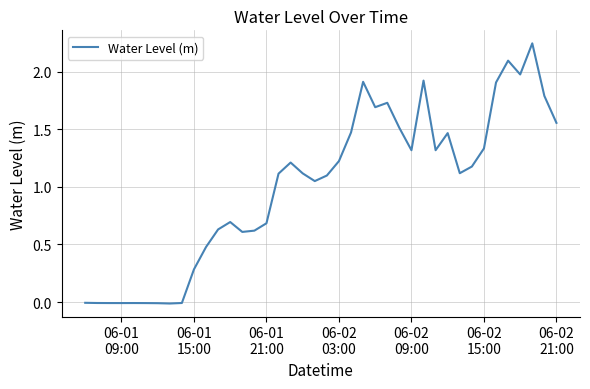

What is the difference between the maximum and minimum values?

2.3